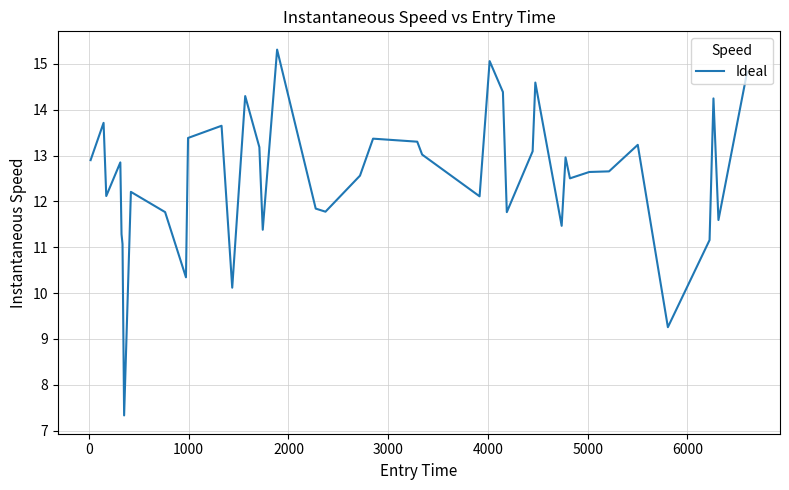

What is the difference between the maximum and minimum values?

8.0